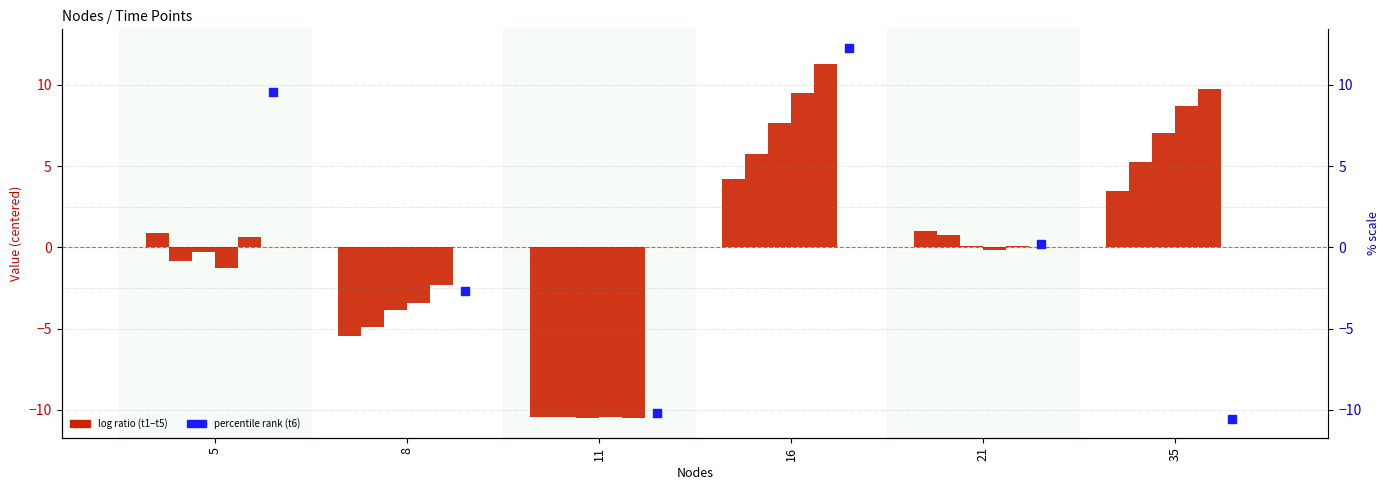

Which series has the largest Y range (max minus min)?

t6